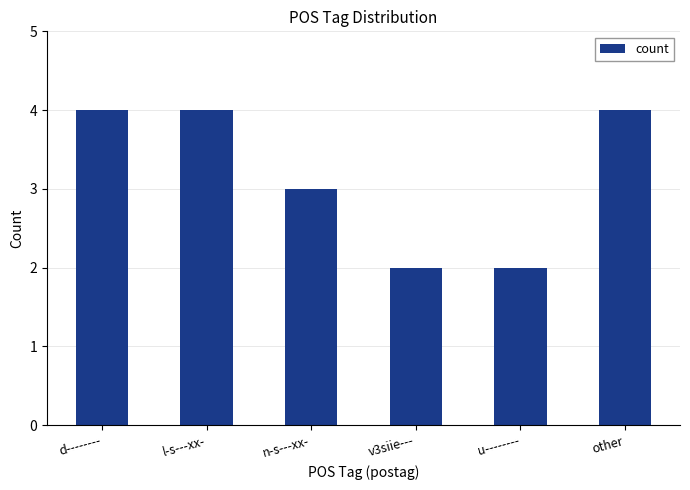

What is the greatest value displayed?

4